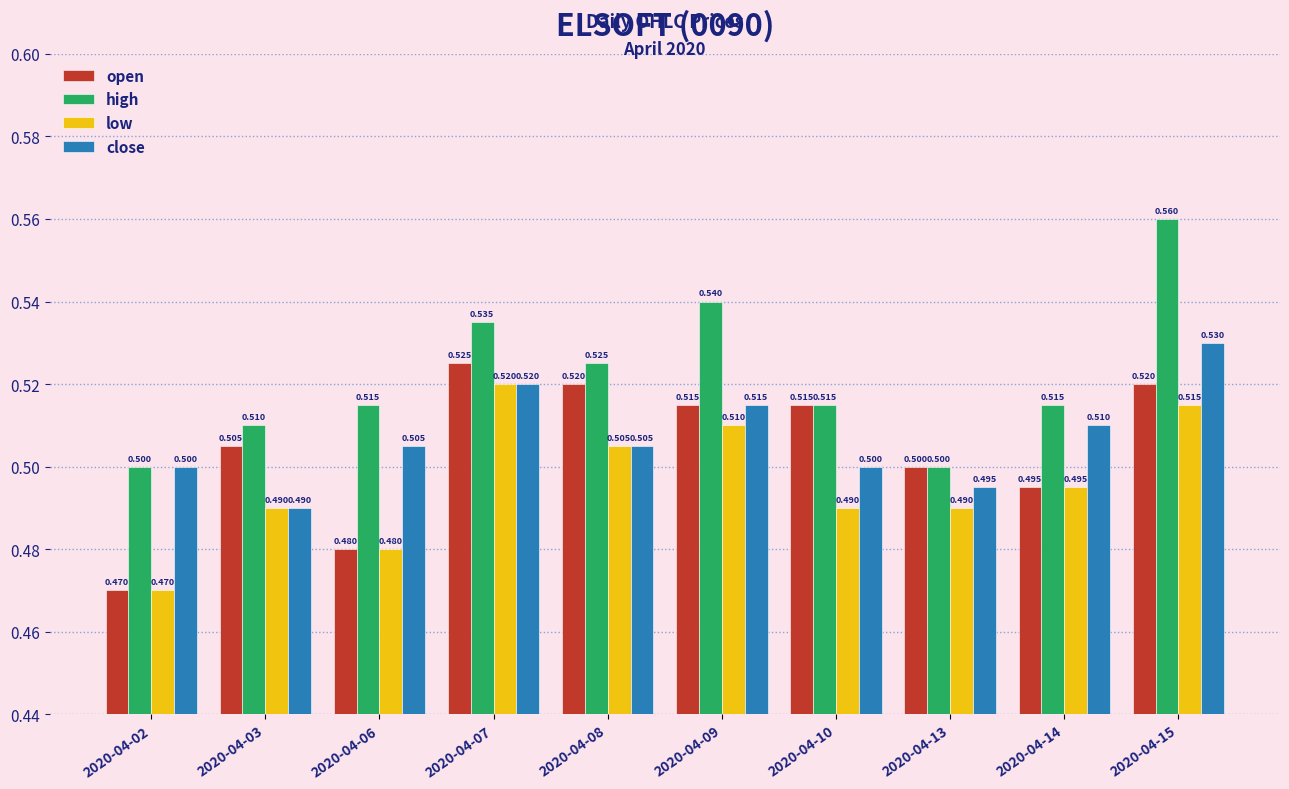

How many bars are there in total?

40